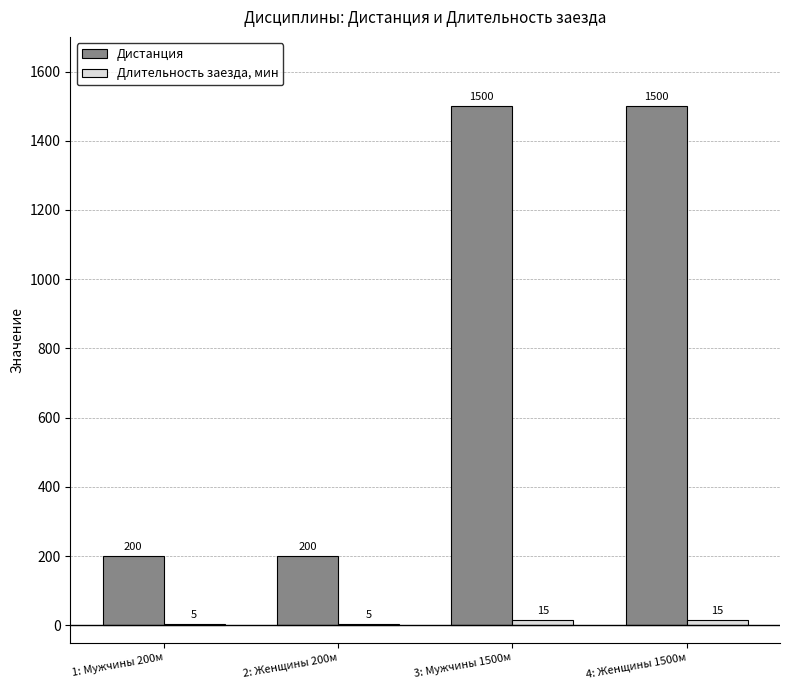

What is the approximate value of Дистанция at 2: Женщины 200м, to the nearest 100?

200